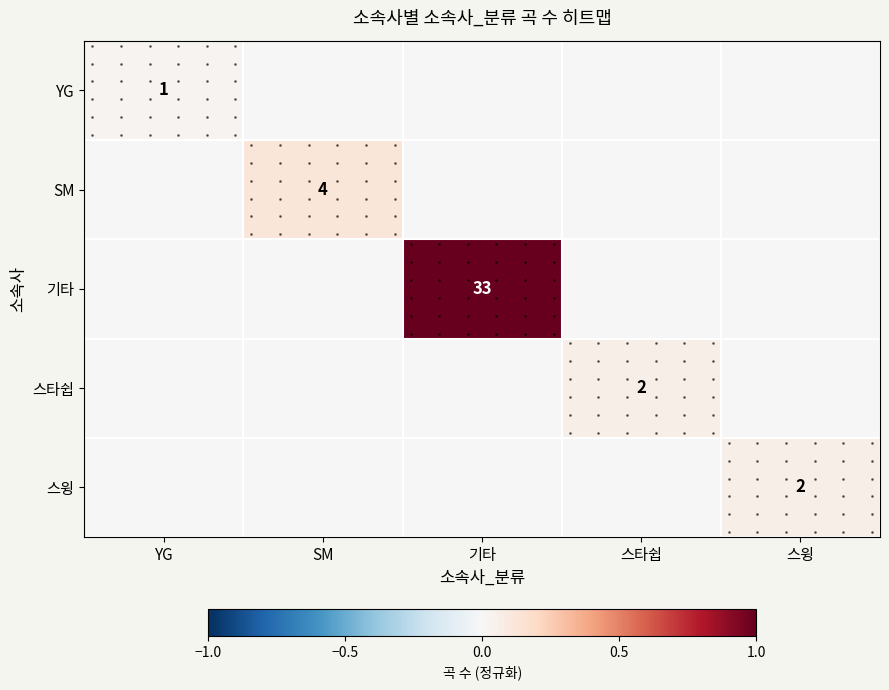

Which series has the widest spread of values?

기타